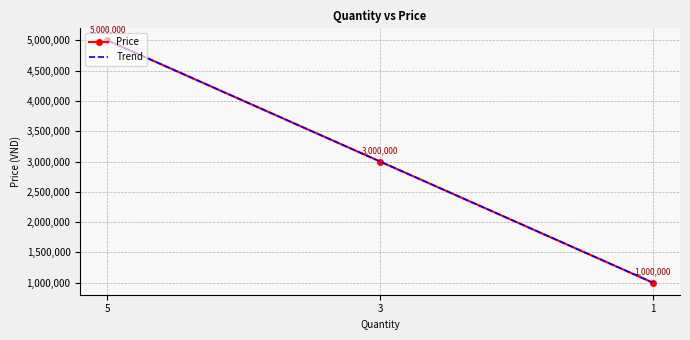

Reading right to left, what are all the values shown in this chart?

1000000	3000000	5000000